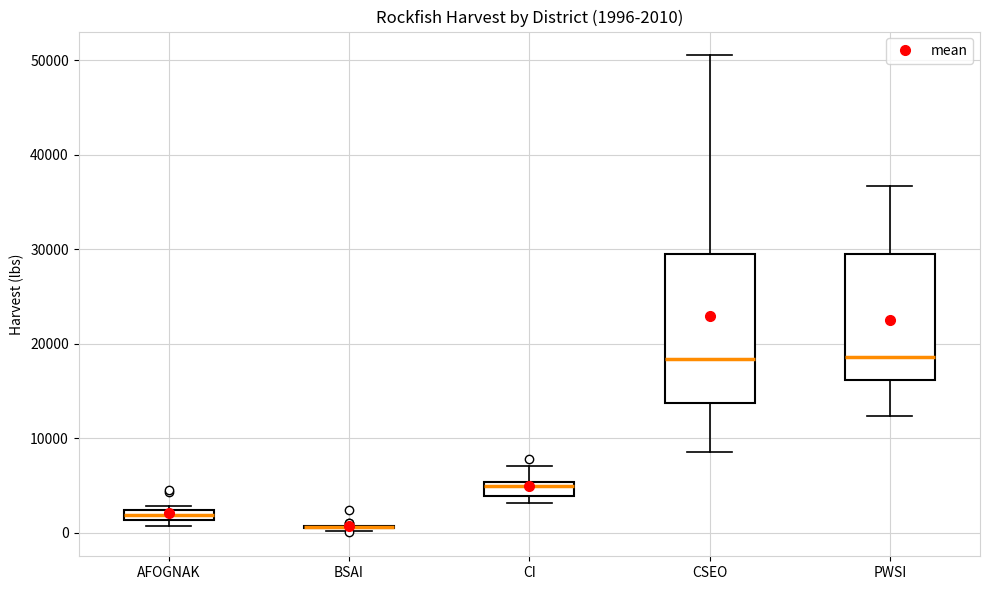

Which box is the tallest, from its lower edge to its upper edge?

CSEO